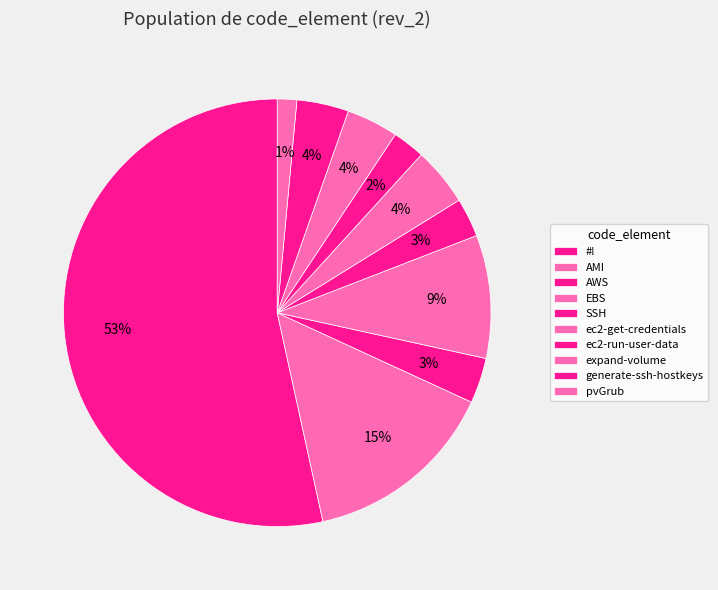

Which category accounts for the majority?

#!